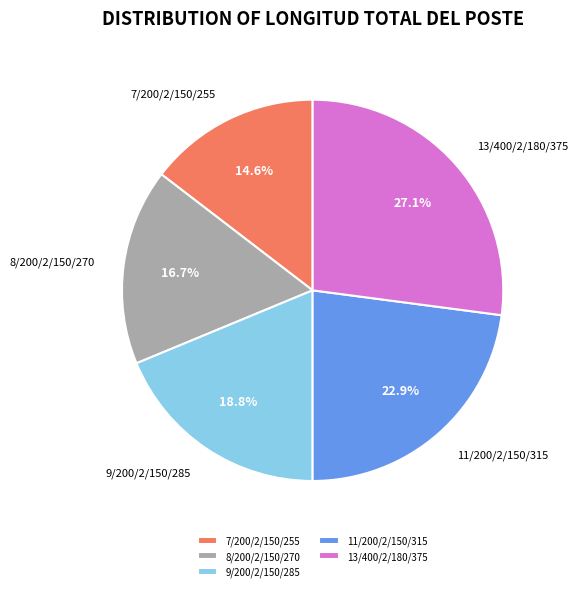

Between 13/400/2/180/375 and 7/200/2/150/255, which is larger?

13/400/2/180/375